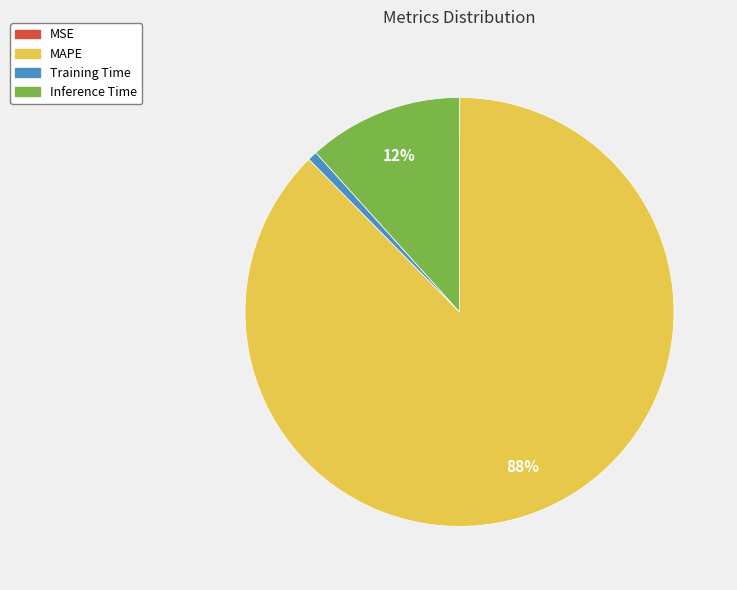

Which category accounts for the majority?

MAPE